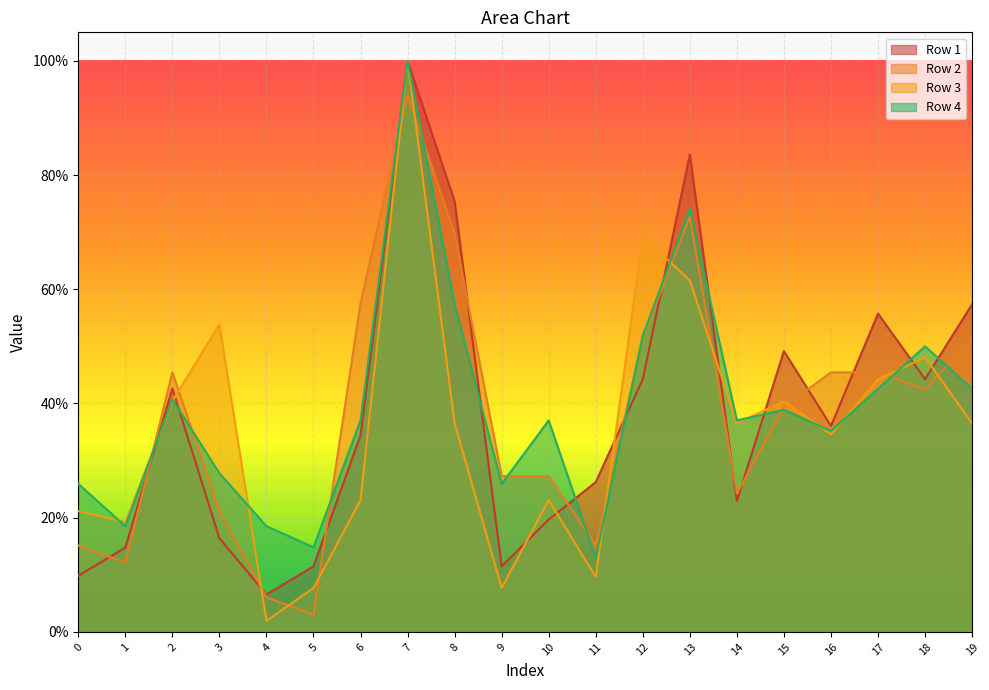

Reading left to right, what are all the values shown in this chart?

Row 1: 0.1	0.1	0.4	0.2	0.1	0.1	0.3	1.0	0.8	0.1	0.2	0.3	0.4	0.8	0.2	0.5	0.4	0.6	0.4	0.6
Row 2: 0.2	0.1	0.5	0.2	0.1	0.0	0.6	0.9	0.7	0.3	0.3	0.2	0.5	0.7	0.2	0.4	0.5	0.5	0.4	0.5
Row 3: 0.2	0.2	0.4	0.5	0.0	0.1	0.2	1.0	0.4	0.1	0.2	0.1	0.7	0.6	0.4	0.4	0.3	0.4	0.5	0.4
Row 4: 0.3	0.2	0.4	0.3	0.2	0.1	0.4	1.0	0.6	0.3	0.4	0.1	0.5	0.7	0.4	0.4	0.4	0.4	0.5	0.4